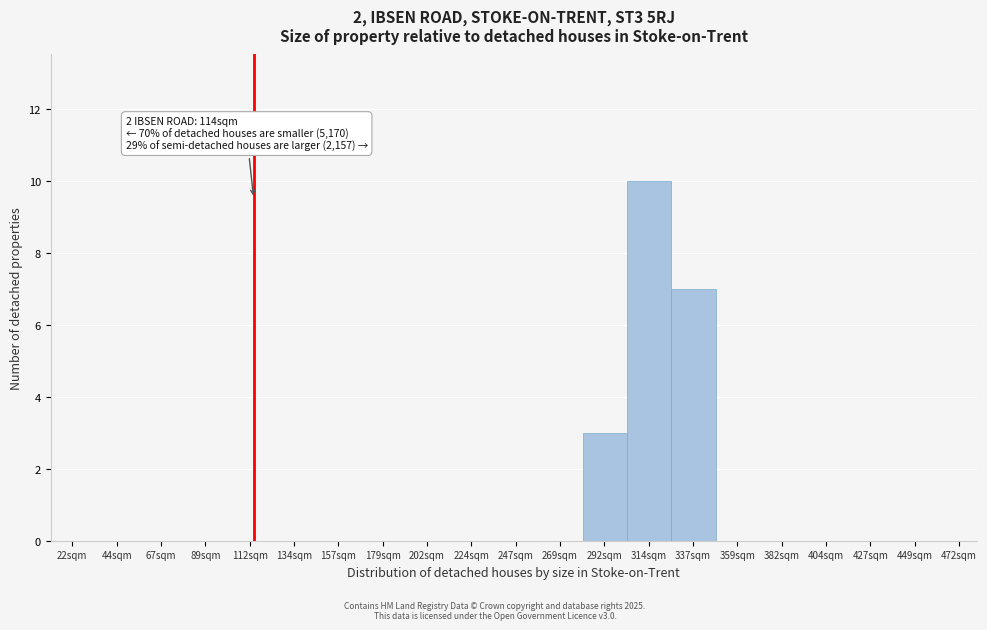

Over which range of the x-axis is the bar tallest?

303.5 to 326.0